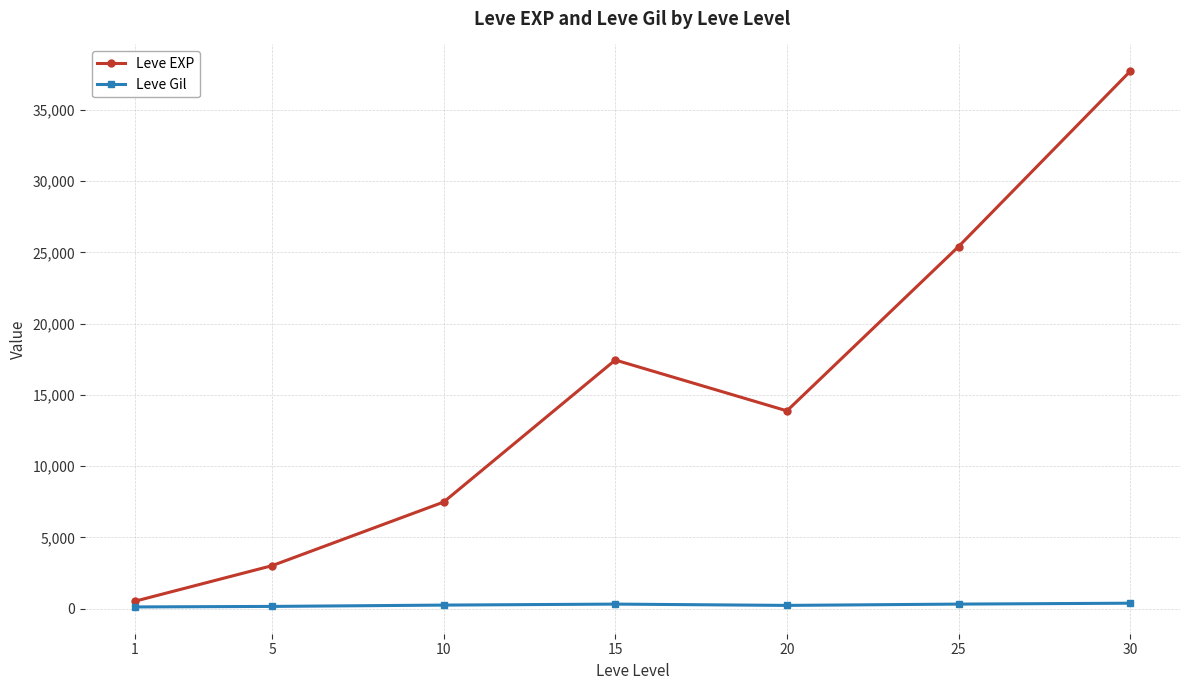

In Leve EXP, how many points are higher than both neighbors (excluding endpoints)?

1